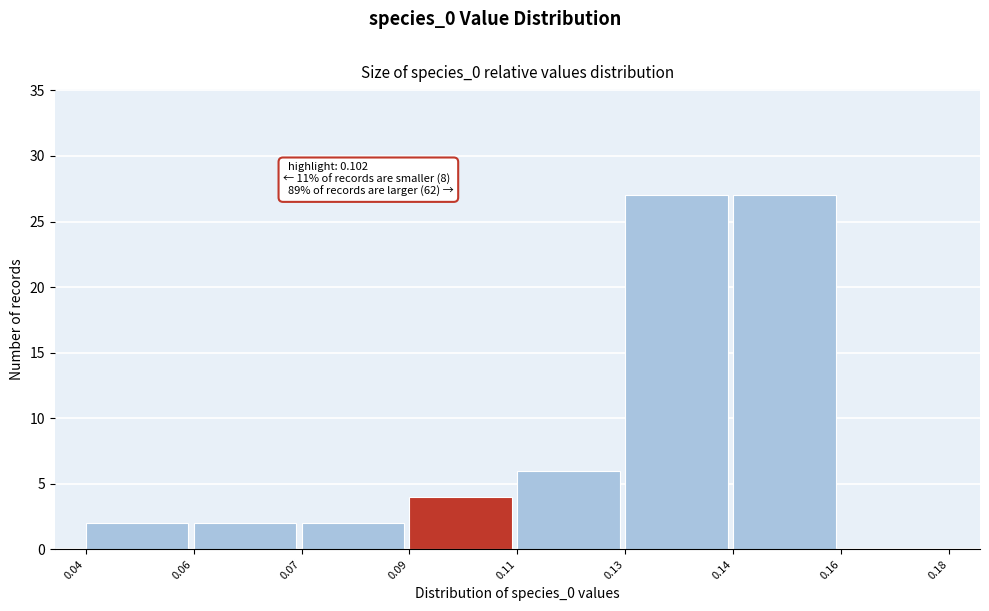

Reading left to right, list all the values displayed in this chart.

0.04=2	0.06=2	0.07=2	0.09=4	0.11=6	0.13=27	0.14=27	0.16=0